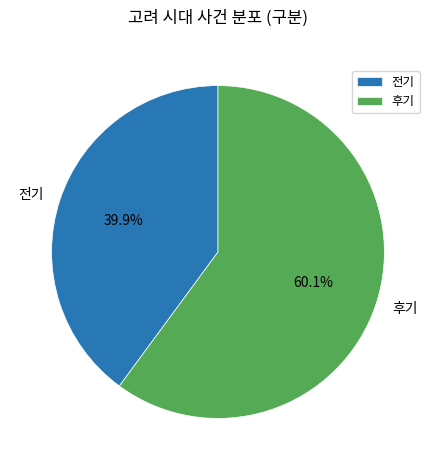

What is the total percentage of 전기 and 후기?

100.0%